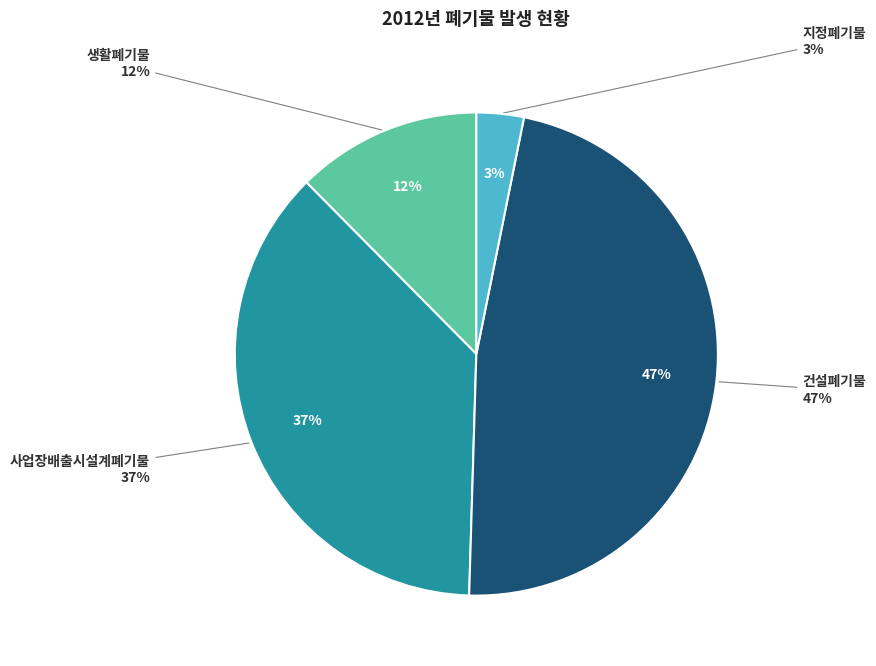

Is it true that 건설폐기물 is 37% of the pie?

False